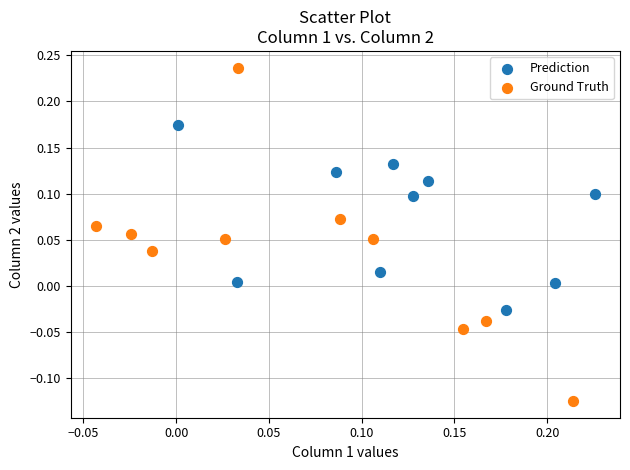

Which series reaches the maximum Y coordinate?

Ground Truth